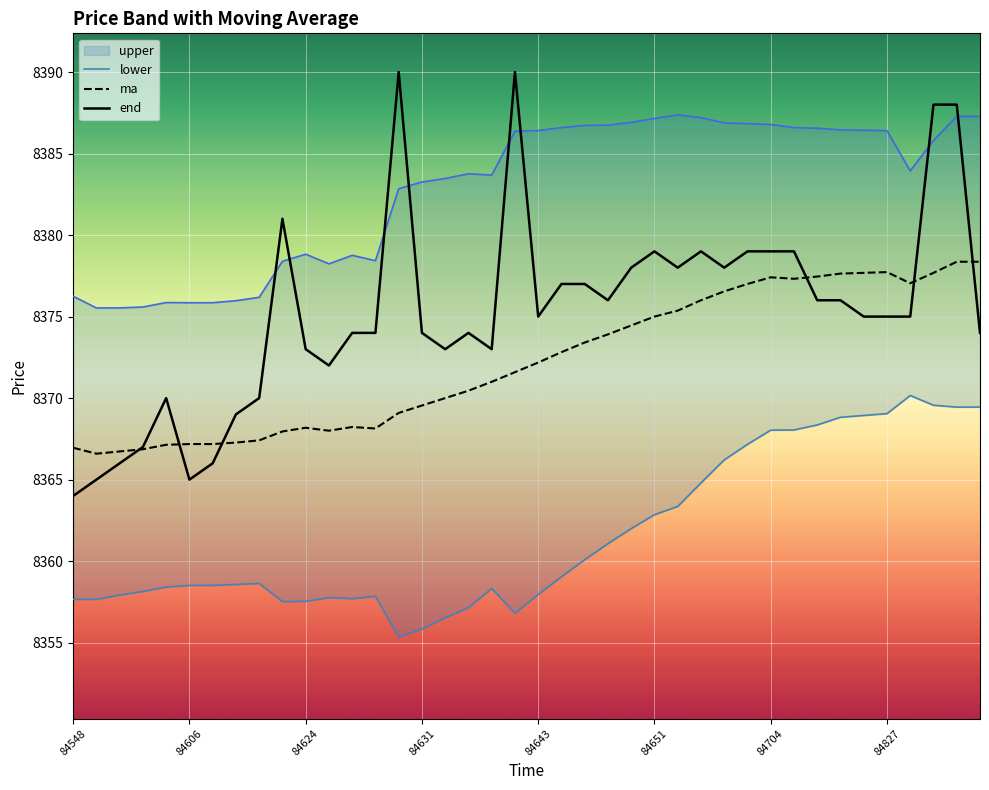

What are all the series names shown in the legend?

upper, lower, ma, end